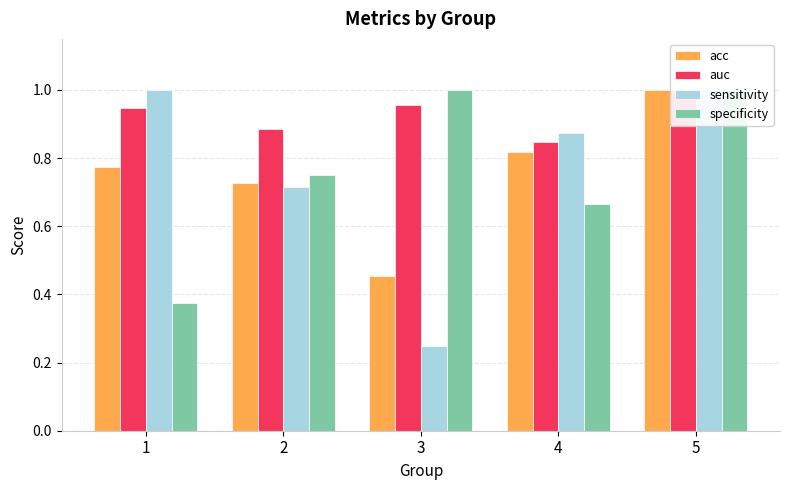

What is the sum of all sensitivity values?

3.8